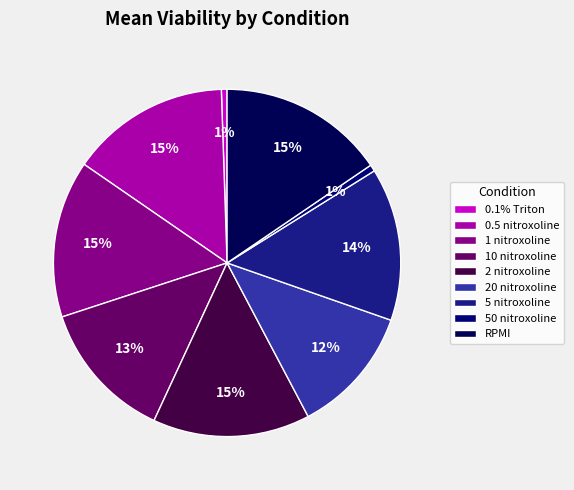

What is the smallest slice in the pie chart?

0.1% Triton